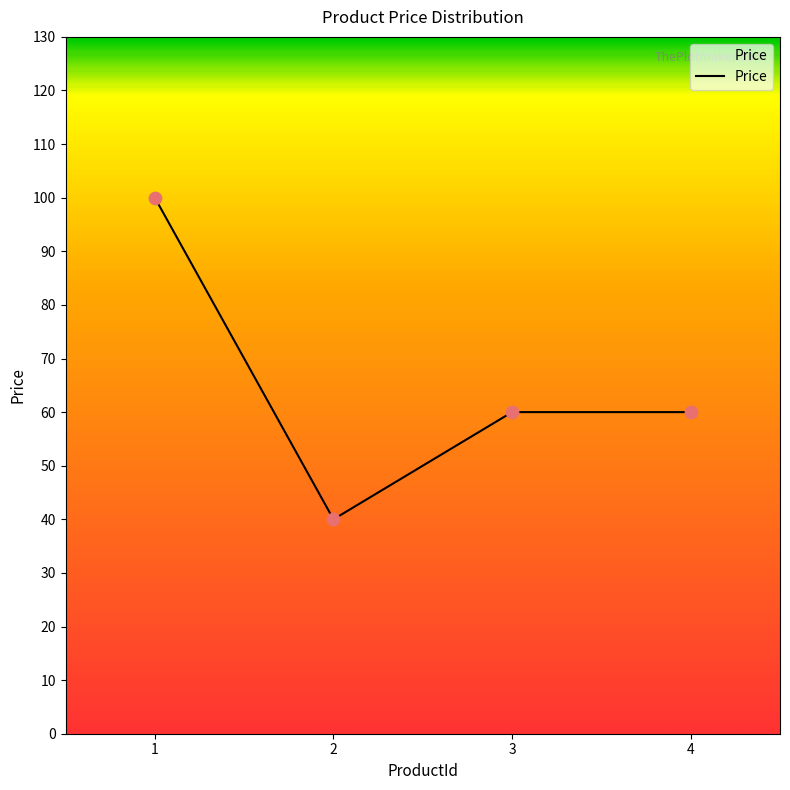

Approximately how many times larger is the value at 2 compared to 3?

0.7